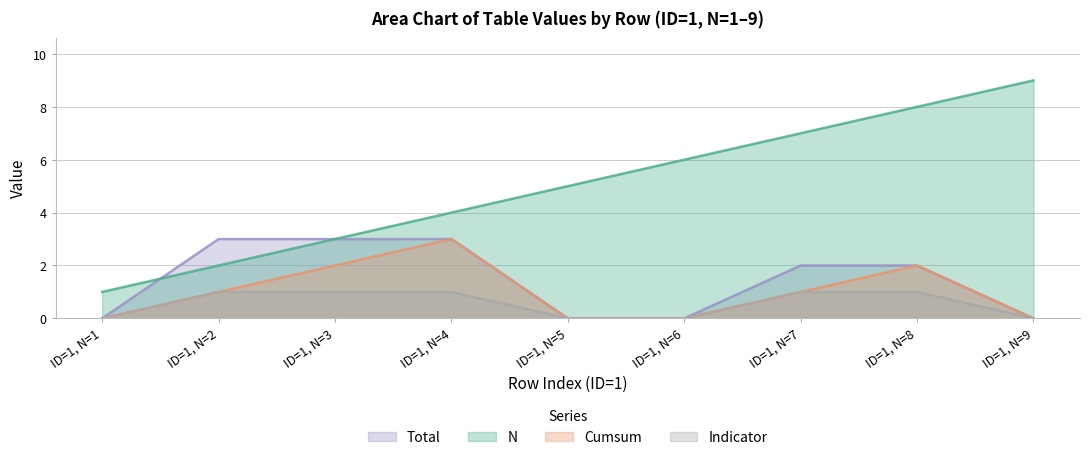

True or false: Total has a value of 0 at ID=1, N=9.

True